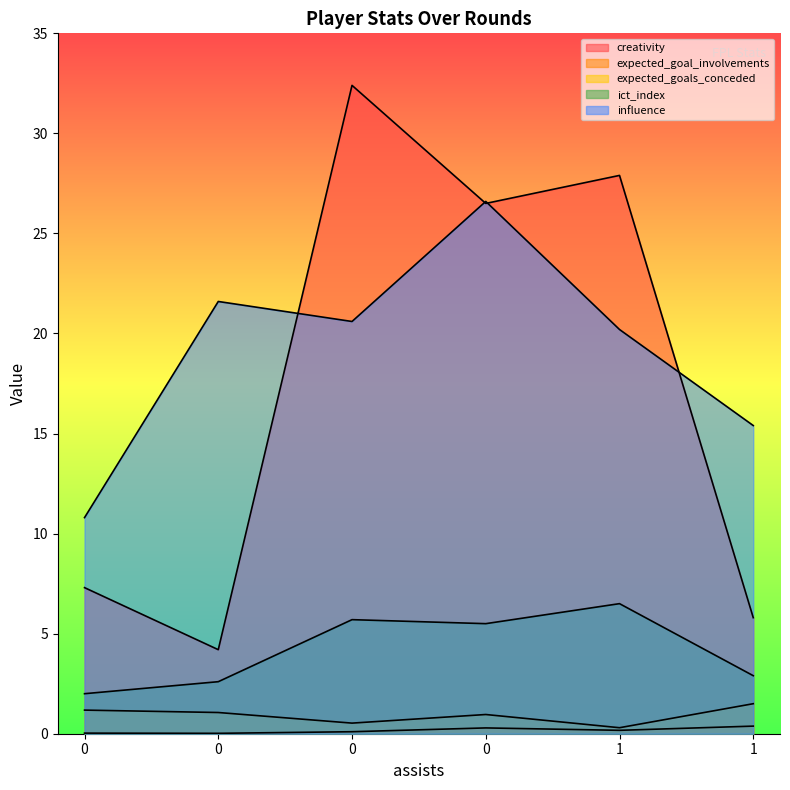

Is the value of ict_index at 0 greater than the value of influence at 1?

No